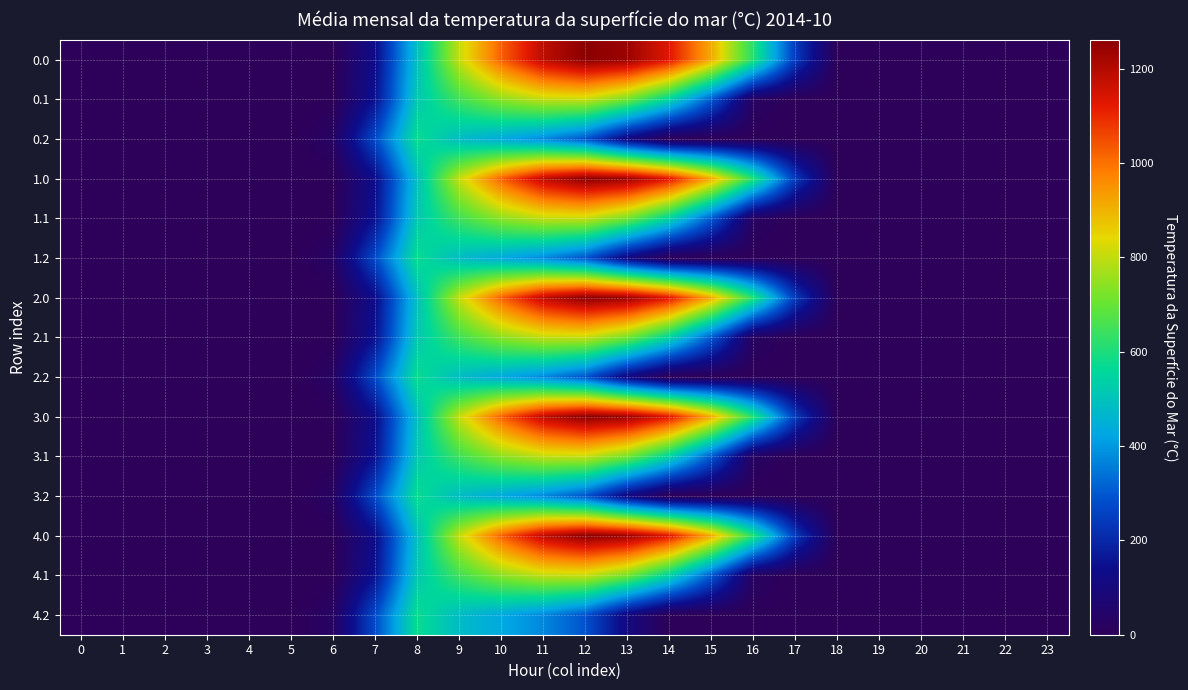

Reading right to left, transcribe all the data shown in this chart.

0.0: 23=0.0	22=0.0	21=0.0	20=0.0	19=0.0	18=0.0	17=243.5	16=613.0	15=911.8	14=1128.6	13=1237.4	12=1261.6	11=1185.2	10=1023.2	9=804.0	8=489.3	7=134.3	6=0.0	5=0.0	4=0.0	3=0.0	2=0.0	1=0.0	0=0.0
0.1: 23=0.0	22=0.0	21=0.0	20=0.0	19=0.0	18=0.0	17=0.0	16=26.8	15=301.4	14=544.1	13=715.3	12=806.9	11=800.2	10=742.1	9=646.9	8=514.8	7=153.2	6=0.0	5=0.0	4=0.0	3=0.0	2=0.0	1=0.0	0=0.0
0.2: 23=0.0	22=0.0	21=0.0	20=0.0	19=0.0	18=0.0	17=0.0	16=0.0	15=0.0	14=0.0	13=107.8	12=289.5	11=374.4	10=430.5	9=480.7	8=576.6	7=276.9	6=29.3	5=0.0	4=0.0	3=0.0	2=0.0	1=0.0	0=0.0
1.0: 23=0.0	22=0.0	21=0.0	20=0.0	19=0.0	18=0.0	17=243.5	16=613.0	15=911.8	14=1128.6	13=1237.4	12=1261.6	11=1185.2	10=1023.2	9=804.0	8=489.3	7=134.3	6=0.0	5=0.0	4=0.0	3=0.0	2=0.0	1=0.0	0=0.0
1.1: 23=0.0	22=0.0	21=0.0	20=0.0	19=0.0	18=0.0	17=0.0	16=26.8	15=301.4	14=544.1	13=715.3	12=806.9	11=800.2	10=742.1	9=646.9	8=514.8	7=153.2	6=0.0	5=0.0	4=0.0	3=0.0	2=0.0	1=0.0	0=0.0
1.2: 23=0.0	22=0.0	21=0.0	20=0.0	19=0.0	18=0.0	17=0.0	16=0.0	15=0.0	14=0.0	13=107.8	12=289.5	11=374.4	10=430.5	9=480.7	8=576.6	7=276.9	6=29.3	5=0.0	4=0.0	3=0.0	2=0.0	1=0.0	0=0.0
2.0: 23=0.0	22=0.0	21=0.0	20=0.0	19=0.0	18=0.0	17=243.5	16=613.0	15=911.8	14=1128.6	13=1237.4	12=1261.6	11=1185.2	10=1023.2	9=804.0	8=489.3	7=134.3	6=0.0	5=0.0	4=0.0	3=0.0	2=0.0	1=0.0	0=0.0
2.1: 23=0.0	22=0.0	21=0.0	20=0.0	19=0.0	18=0.0	17=0.0	16=26.8	15=301.4	14=544.1	13=715.3	12=806.9	11=800.2	10=742.1	9=646.9	8=514.8	7=153.2	6=0.0	5=0.0	4=0.0	3=0.0	2=0.0	1=0.0	0=0.0
2.2: 23=0.0	22=0.0	21=0.0	20=0.0	19=0.0	18=0.0	17=0.0	16=0.0	15=0.0	14=0.0	13=107.8	12=289.5	11=374.4	10=430.5	9=480.7	8=576.6	7=276.9	6=29.3	5=0.0	4=0.0	3=0.0	2=0.0	1=0.0	0=0.0
3.0: 23=0.0	22=0.0	21=0.0	20=0.0	19=0.0	18=0.0	17=243.5	16=613.0	15=911.8	14=1128.6	13=1237.4	12=1261.6	11=1185.2	10=1023.2	9=804.0	8=489.3	7=134.3	6=0.0	5=0.0	4=0.0	3=0.0	2=0.0	1=0.0	0=0.0
3.1: 23=0.0	22=0.0	21=0.0	20=0.0	19=0.0	18=0.0	17=0.0	16=26.8	15=301.4	14=544.1	13=715.3	12=806.9	11=800.2	10=742.1	9=646.9	8=514.8	7=153.2	6=0.0	5=0.0	4=0.0	3=0.0	2=0.0	1=0.0	0=0.0
3.2: 23=0.0	22=0.0	21=0.0	20=0.0	19=0.0	18=0.0	17=0.0	16=0.0	15=0.0	14=0.0	13=107.8	12=289.5	11=374.4	10=430.5	9=480.7	8=576.6	7=276.9	6=29.3	5=0.0	4=0.0	3=0.0	2=0.0	1=0.0	0=0.0
4.0: 23=0.0	22=0.0	21=0.0	20=0.0	19=0.0	18=0.0	17=243.5	16=613.0	15=911.8	14=1128.6	13=1237.4	12=1261.6	11=1185.2	10=1023.2	9=804.0	8=489.3	7=134.3	6=0.0	5=0.0	4=0.0	3=0.0	2=0.0	1=0.0	0=0.0
4.1: 23=0.0	22=0.0	21=0.0	20=0.0	19=0.0	18=0.0	17=0.0	16=26.8	15=301.4	14=544.1	13=715.3	12=806.9	11=800.2	10=742.1	9=646.9	8=514.8	7=153.2	6=0.0	5=0.0	4=0.0	3=0.0	2=0.0	1=0.0	0=0.0
4.2: 23=0.0	22=0.0	21=0.0	20=0.0	19=0.0	18=0.0	17=0.0	16=0.0	15=0.0	14=0.0	13=107.8	12=289.5	11=374.4	10=430.5	9=480.7	8=576.6	7=276.9	6=29.3	5=0.0	4=0.0	3=0.0	2=0.0	1=0.0	0=0.0